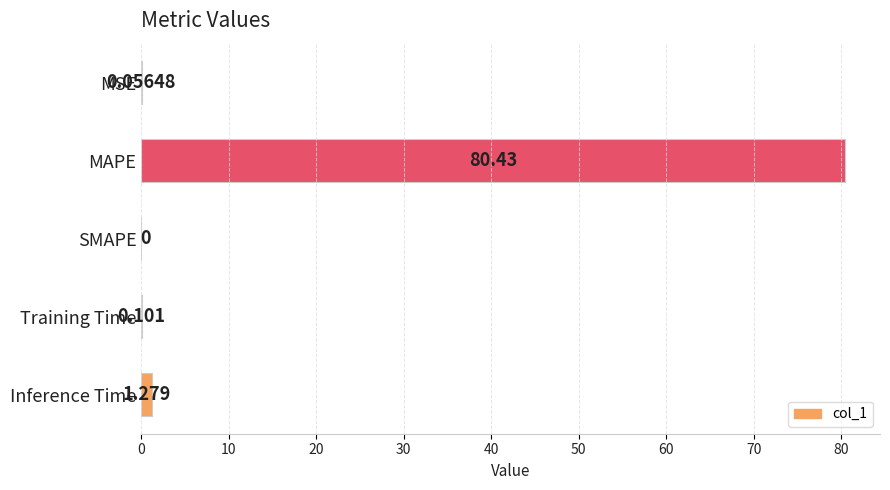

Which has a higher value, MSE or Inference Time?

Inference Time